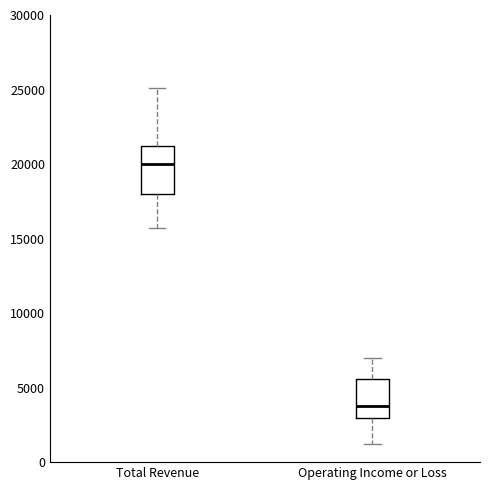

Where does the lower whisker of the box for Total Revenue end on the y-axis? The values are not printed on the chart, so give them approximately, as read against the axis.

15500